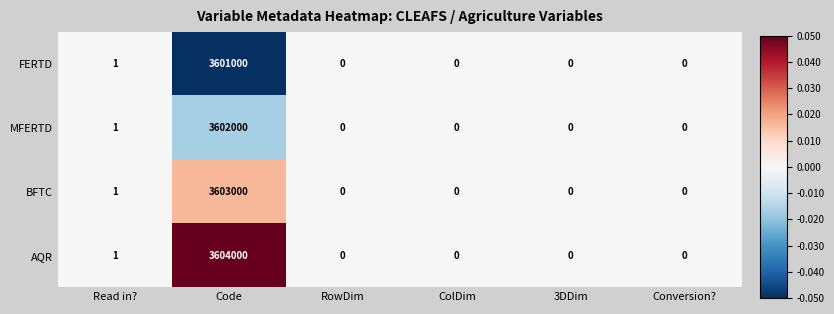

Which series has the largest total across all categories?

AQR